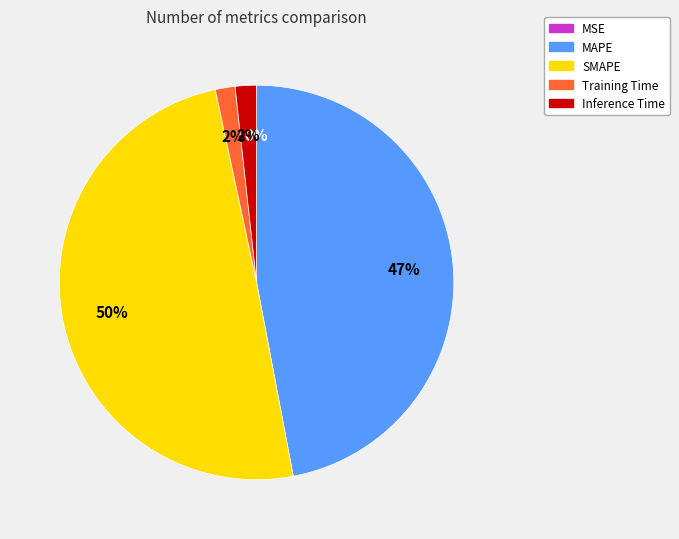

To the nearest percent, what is the combined percentage of SMAPE and Inference Time?

51%